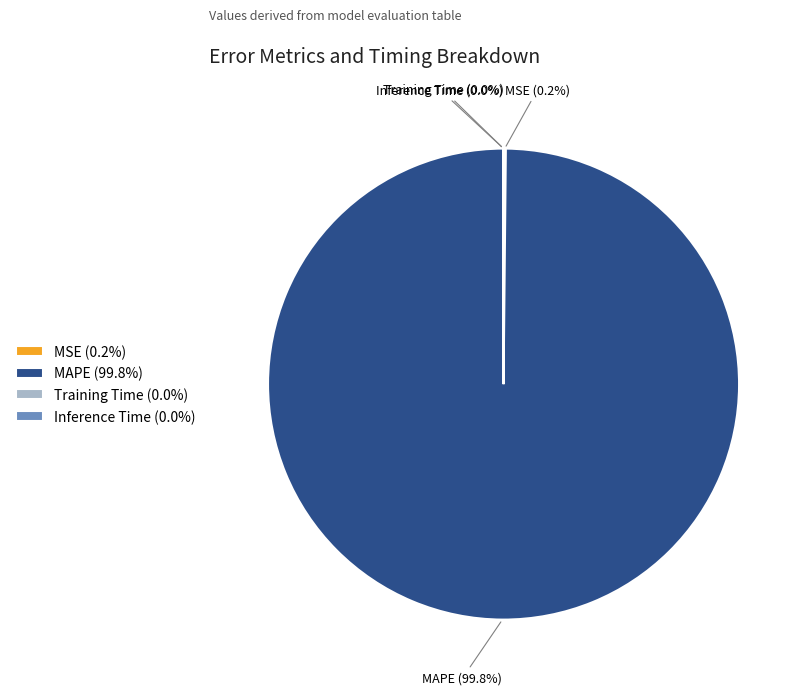

To the nearest percent, what portion does MAPE represent?

100%